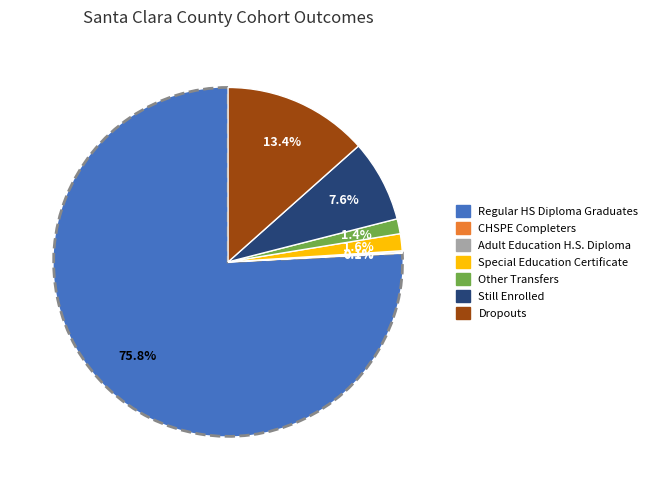

Is there a majority slice in this chart?

Yes